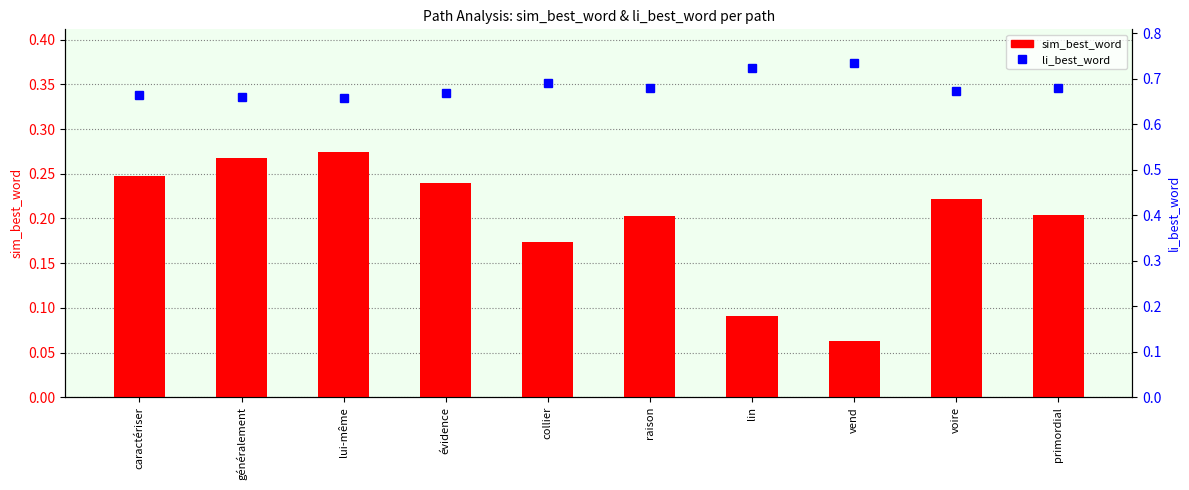

Reading left to right, what are all the values shown in this chart?

sim_best_word: 0.2	0.3	0.3	0.2	0.2	0.2	0.1	0.1	0.2	0.2
li_best_word: 0.7	0.7	0.7	0.7	0.7	0.7	0.7	0.7	0.7	0.7